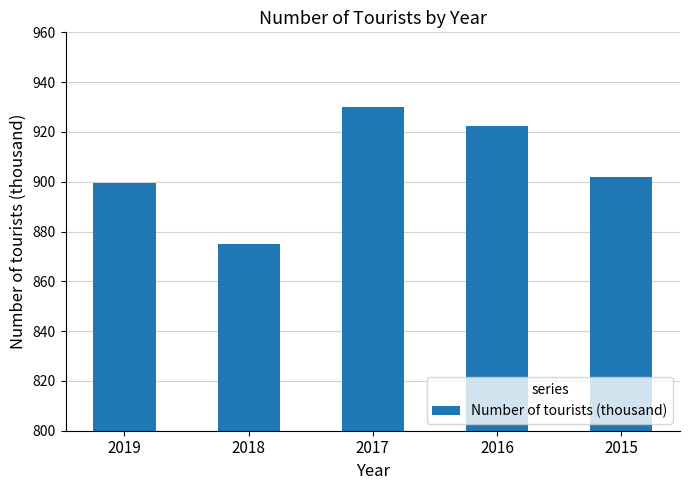

How many categories are shown in the chart?

5